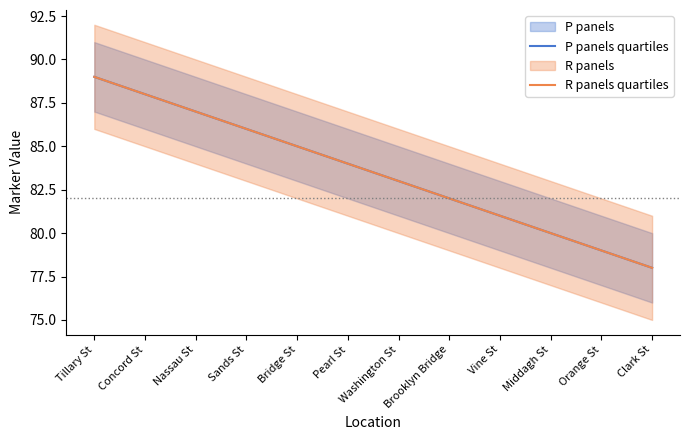

Is the value of R panels quartiles at Washington St greater than the value of P panels quartiles at Tillary St?

No